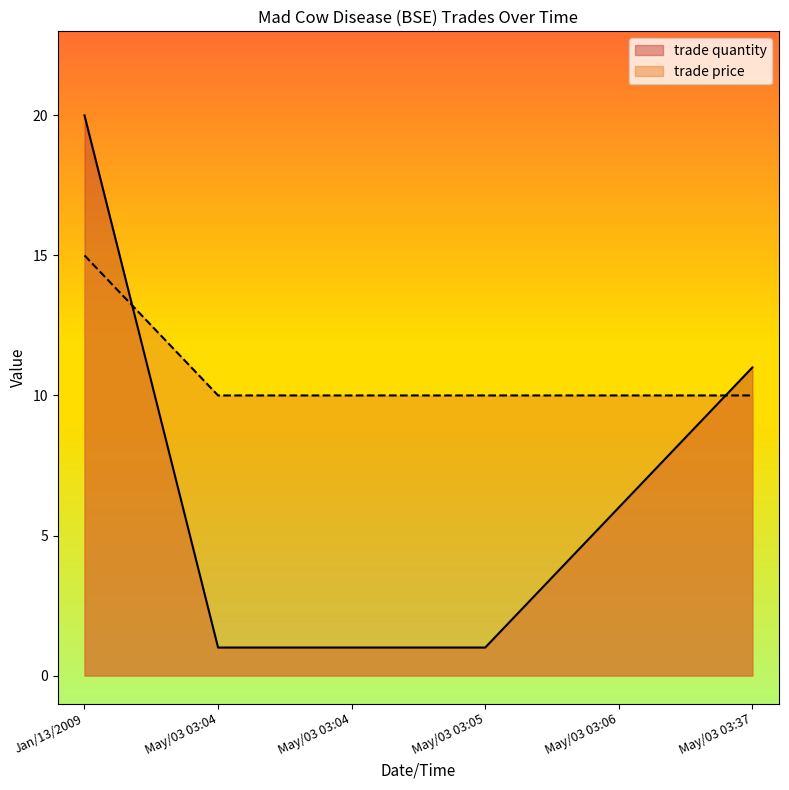

How many lines are shown in the chart?

2